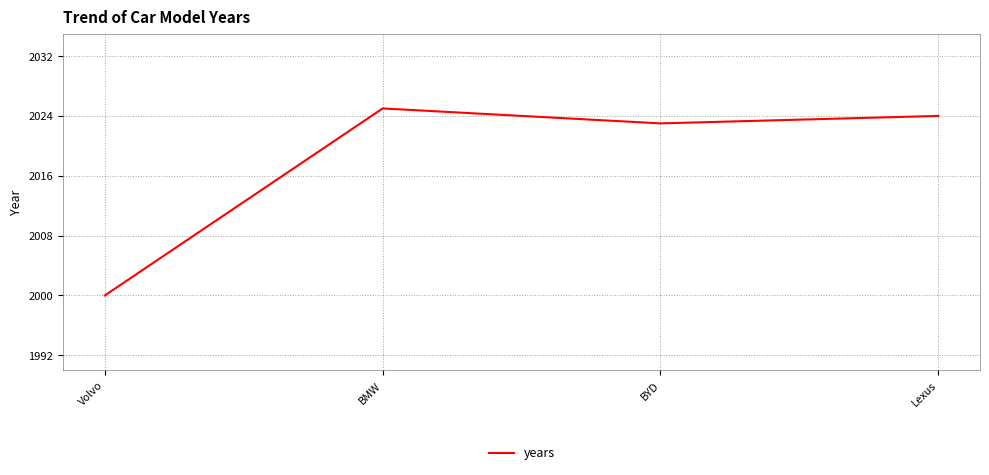

How many distinct data groups are displayed?

1